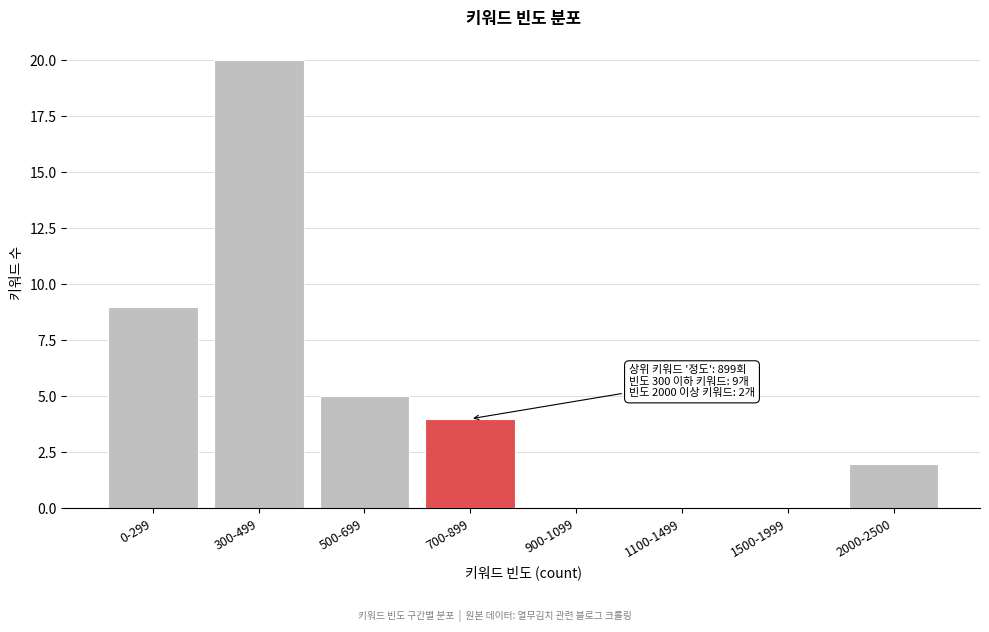

Reading right to left, list all the values displayed in this chart.

2000-2500=2	1500-1999=0	1100-1499=0	900-1099=0	700-899=4	500-699=5	300-499=20	0-299=9